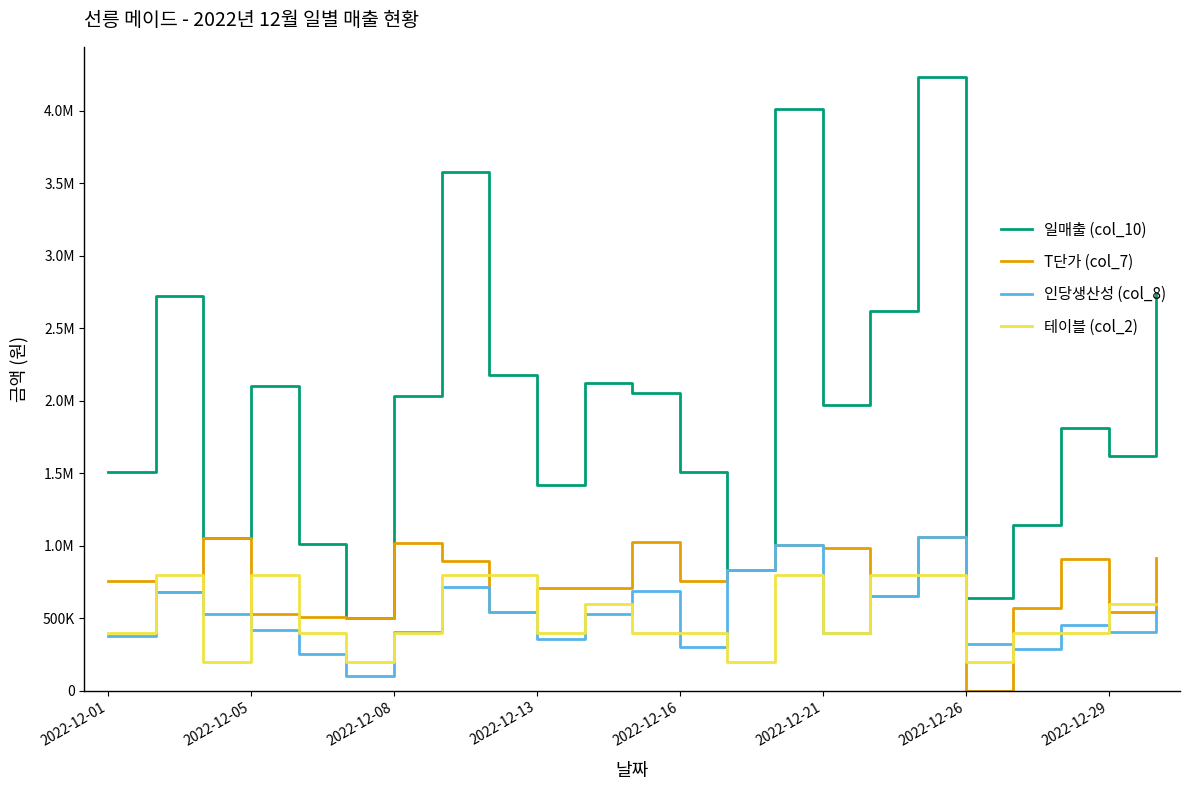

What are all the series names shown in the legend?

일매출 (col_10), T단가 (col_7), 인당생산성 (col_8), 테이블 (col_2)